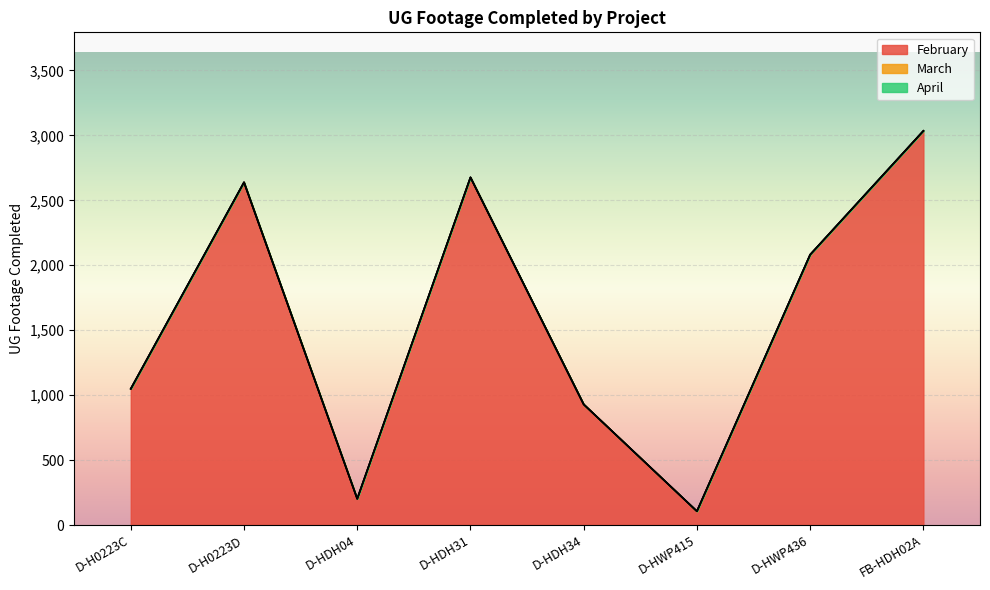

What is the spread (max minus min) of values at D-HDH31?

2677